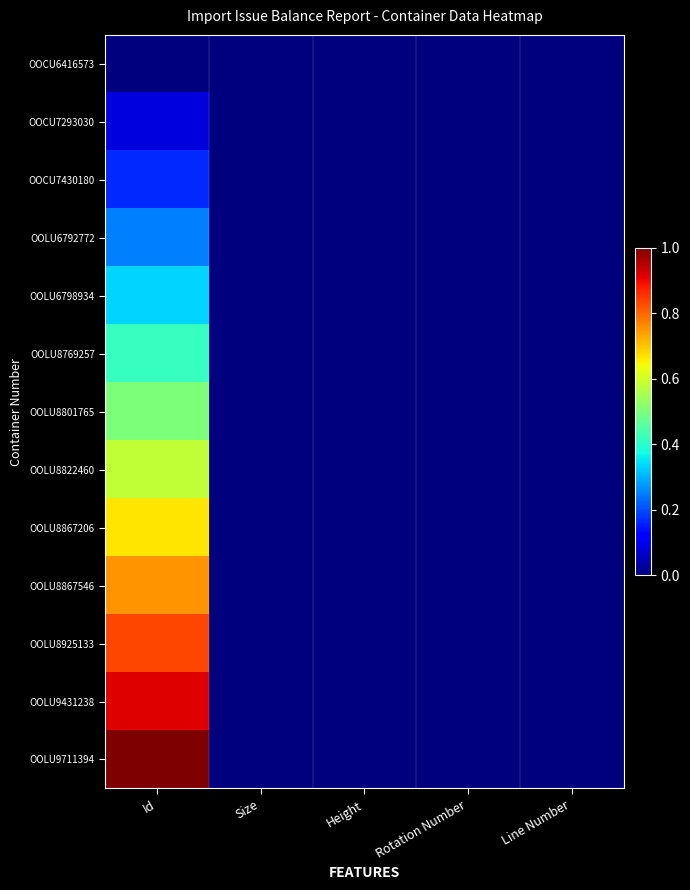

Which series has the widest spread of values?

OOLU9711394